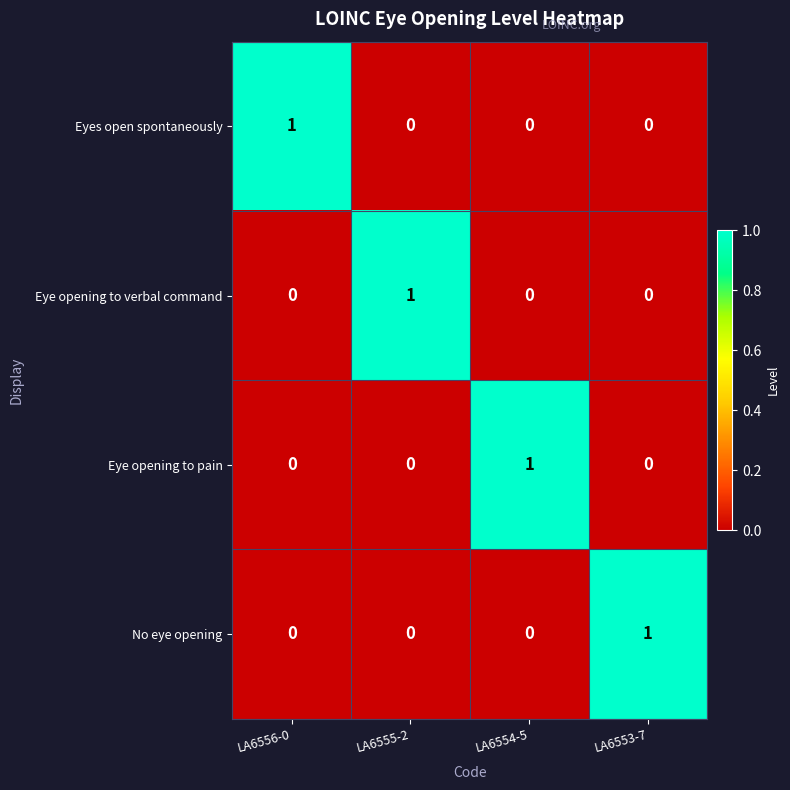

How many Eye opening to pain values are between 0 and 1?

4